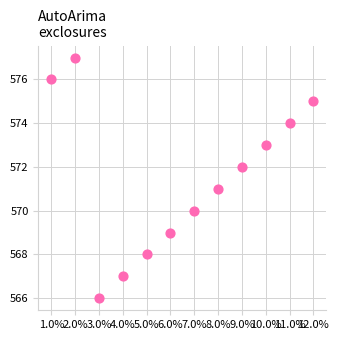

What is the average Y value?

572